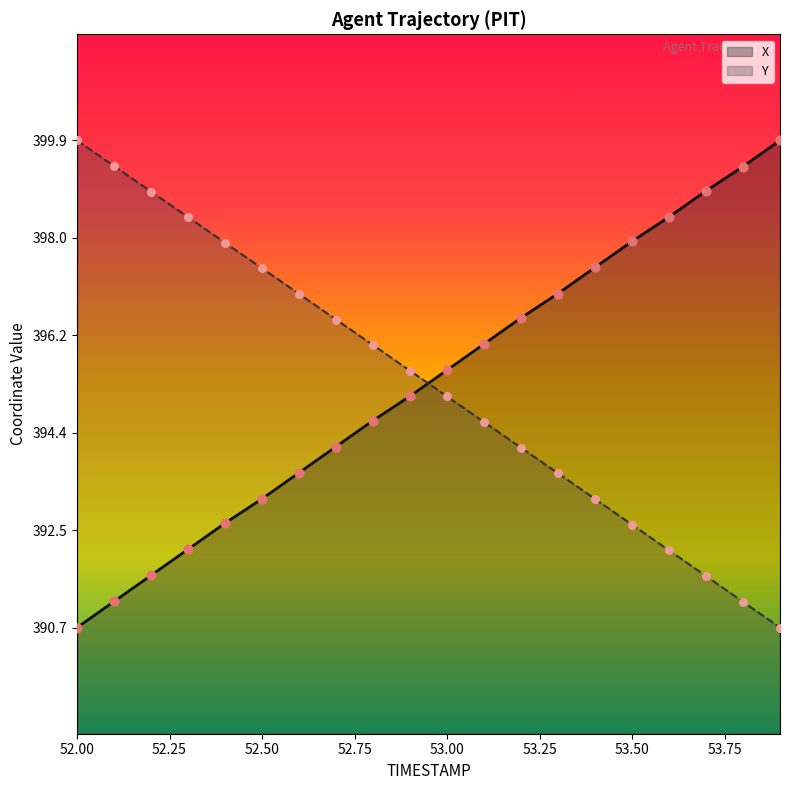

At how many categories does at least one series exceed 399?

4